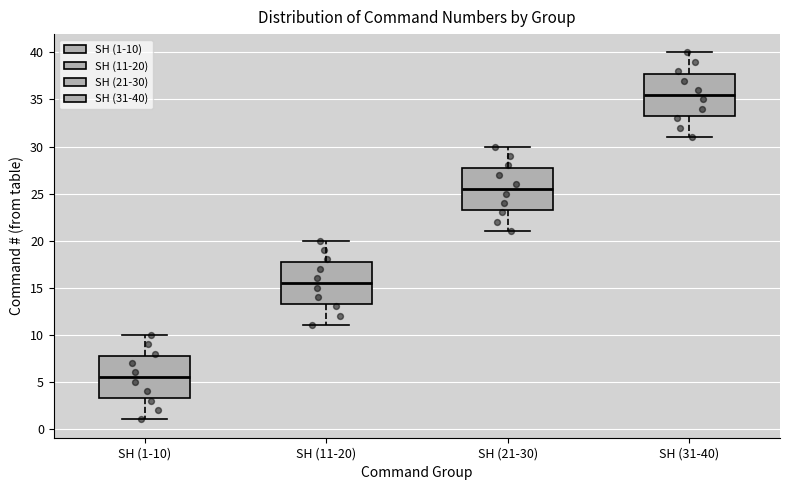

Where is the lower edge of the box for SH (1-10) on the y-axis? The values are not printed on the chart, so give them approximately, as read against the axis.

3.5